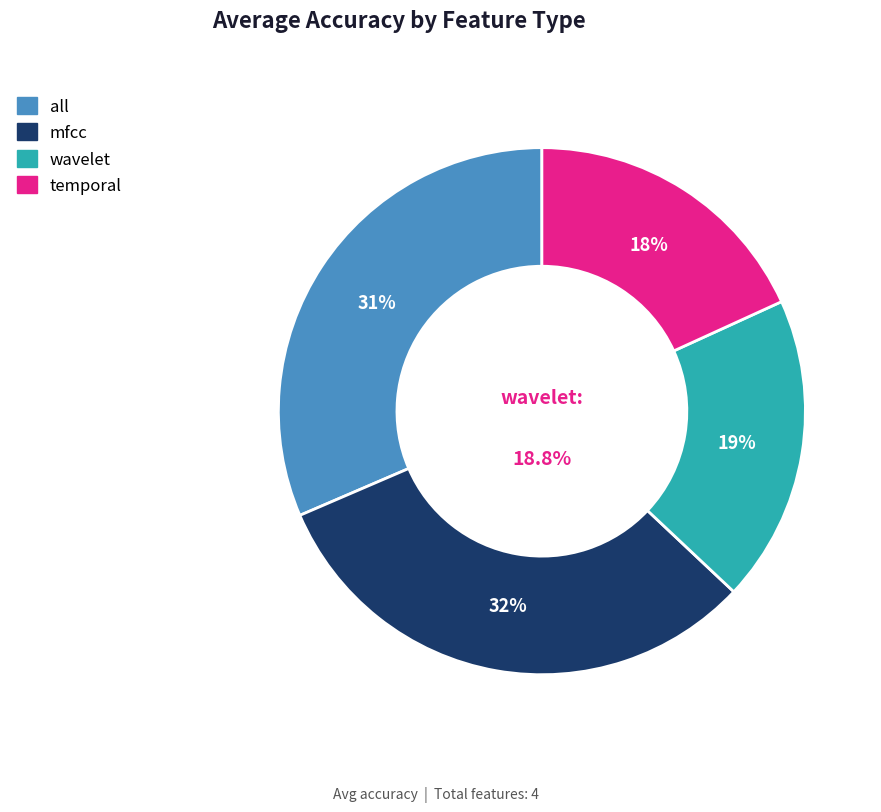

How many slices are in this pie chart?

4